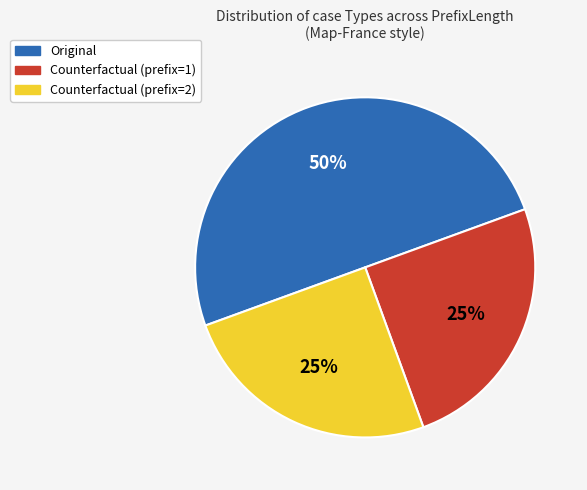

To the nearest percent, what is the difference between the largest and smallest slice percentages?

25%